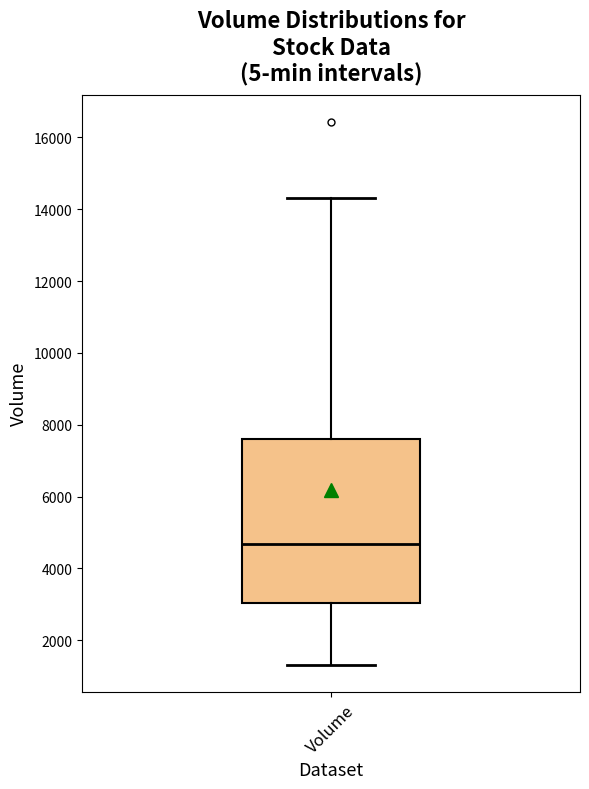

Read this box plot against the y-axis: the position of the median line, the range covered by the box, and the ends of both whiskers. The values are not printed on the chart, so give them approximately, as read against the axis.

median 4600, box 3000 to 7600, whiskers 1400 to 14400